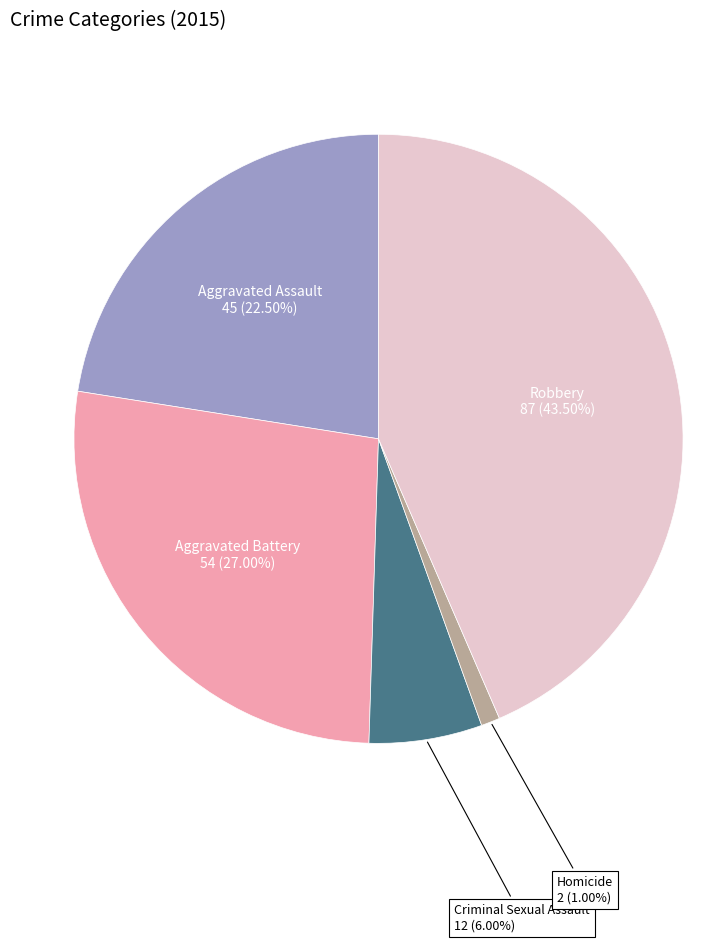

Between Aggravated Assault and Criminal Sexual Assault, which is larger?

Aggravated Assault